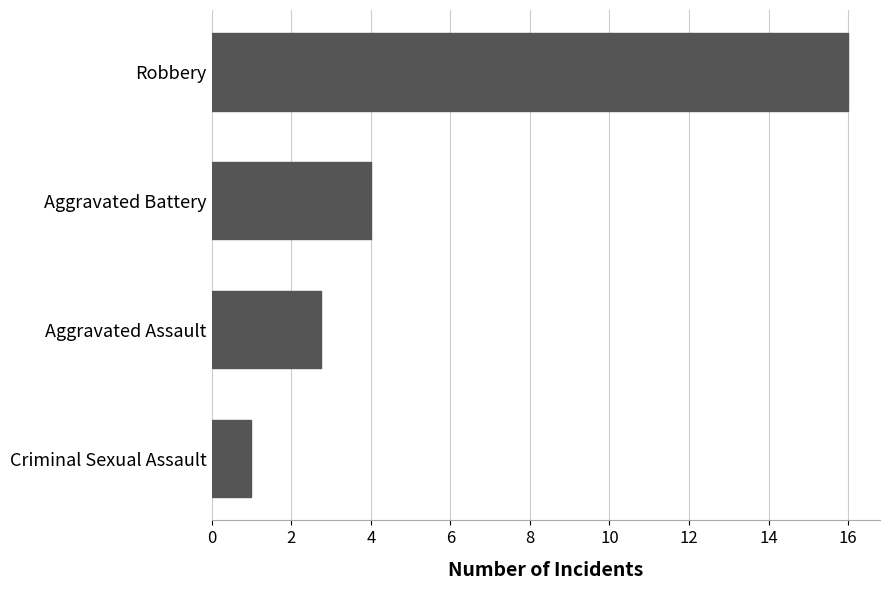

How many series are shown in this chart?

1